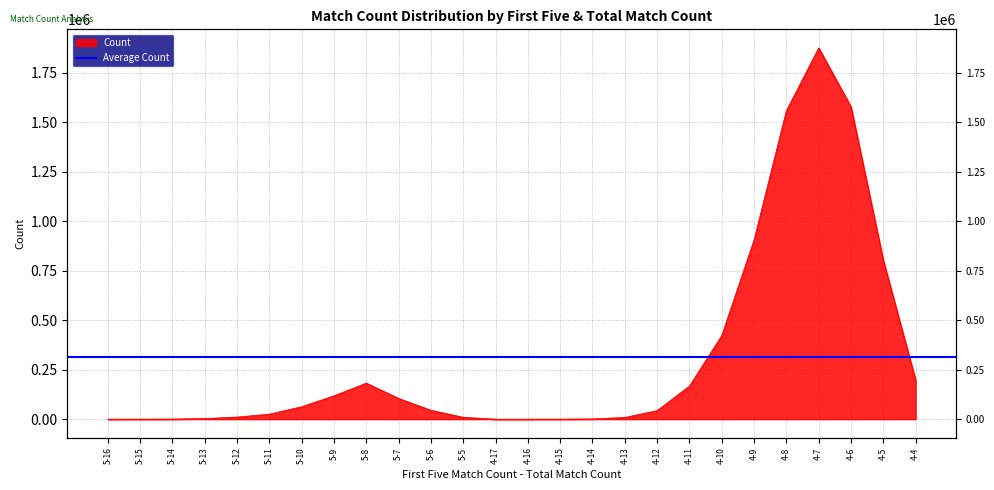

What is the greatest value displayed?

1875548